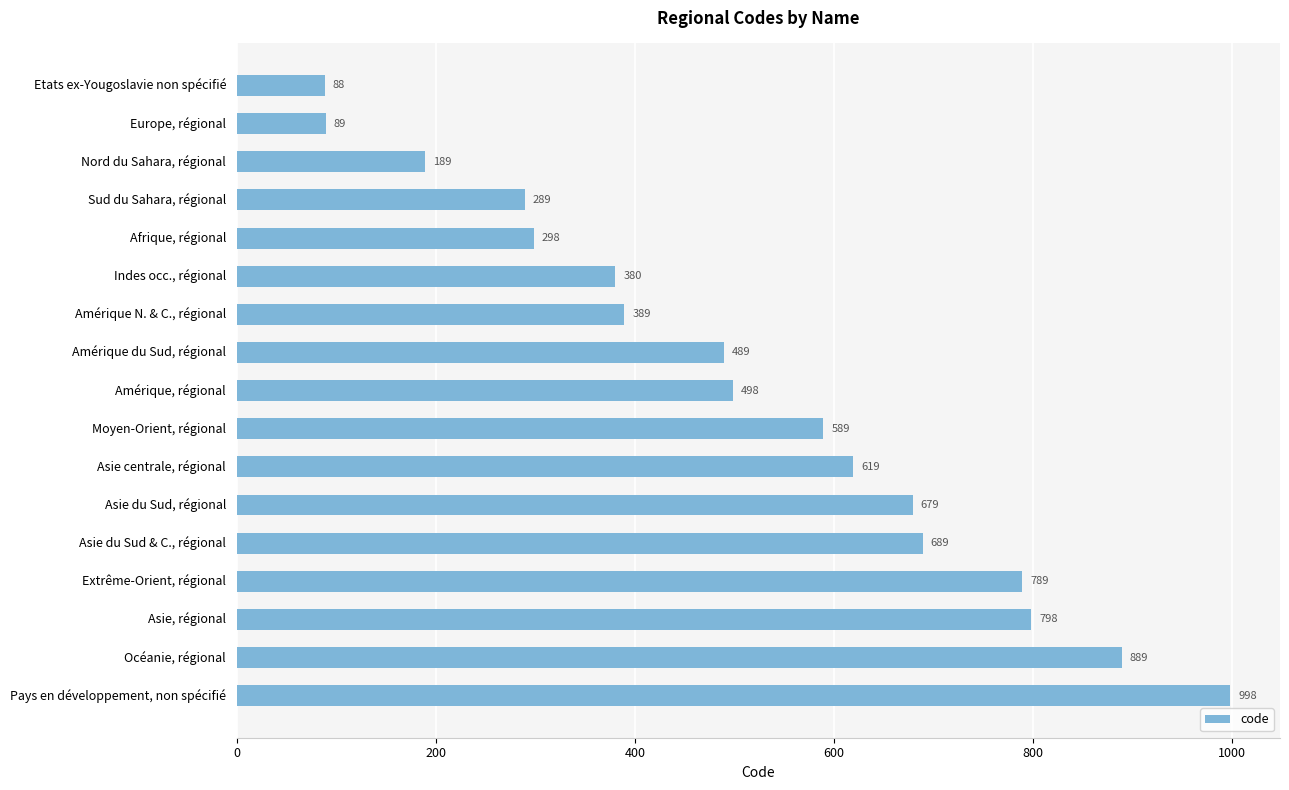

Reading bottom to top, what are all the values shown in this chart?

998	889	798	789	689	679	619	589	498	489	389	380	298	289	189	89	88